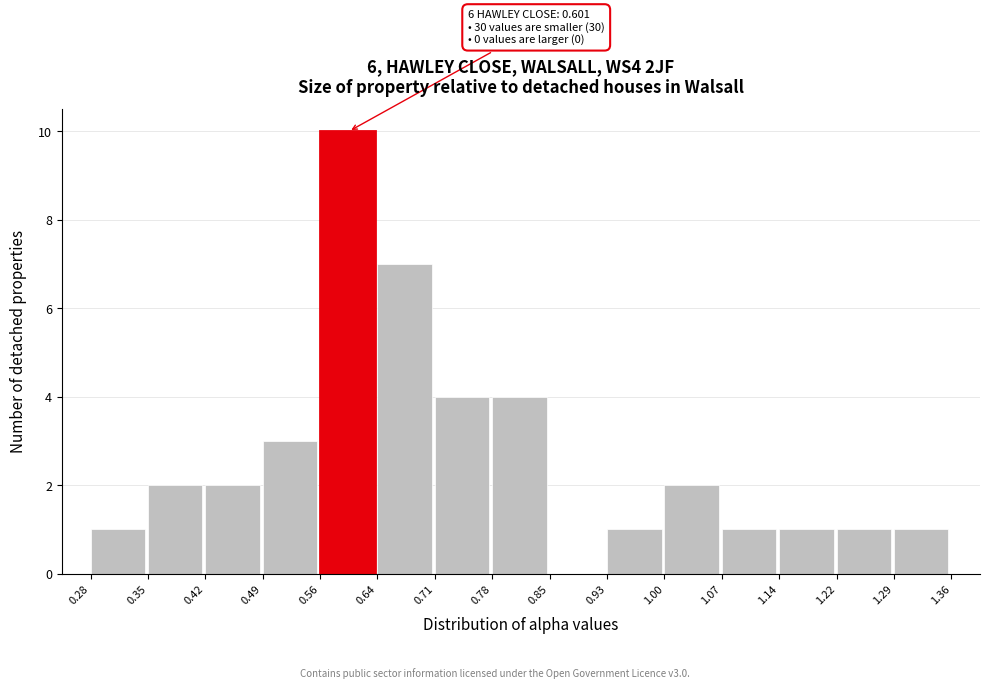

Which range on the x-axis has the tallest bar?

0.56 to 0.64